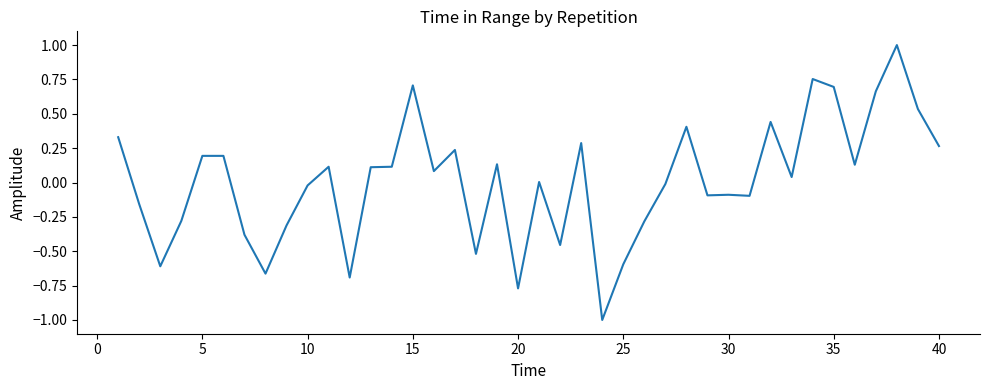

What is the minimum value shown in the chart?

-1.0